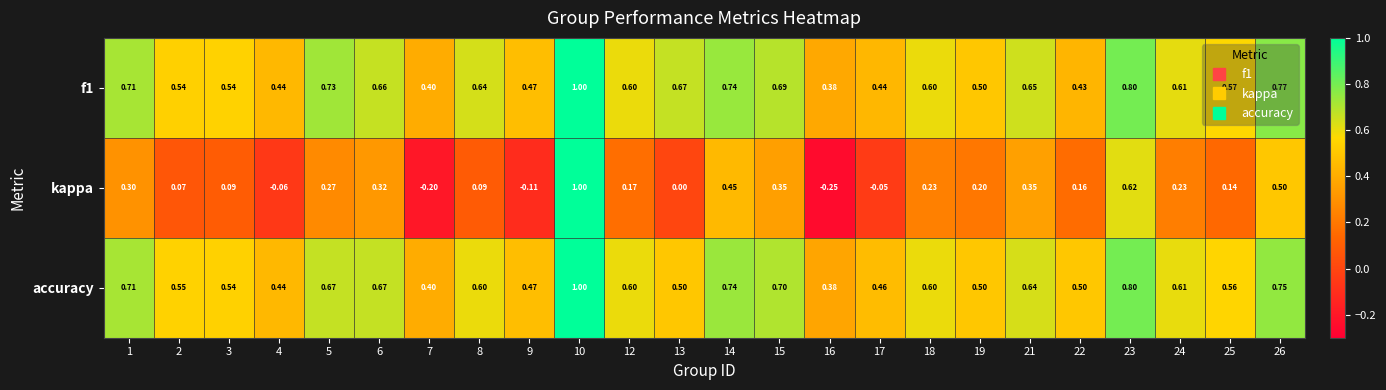

Which series has the widest spread of values?

kappa